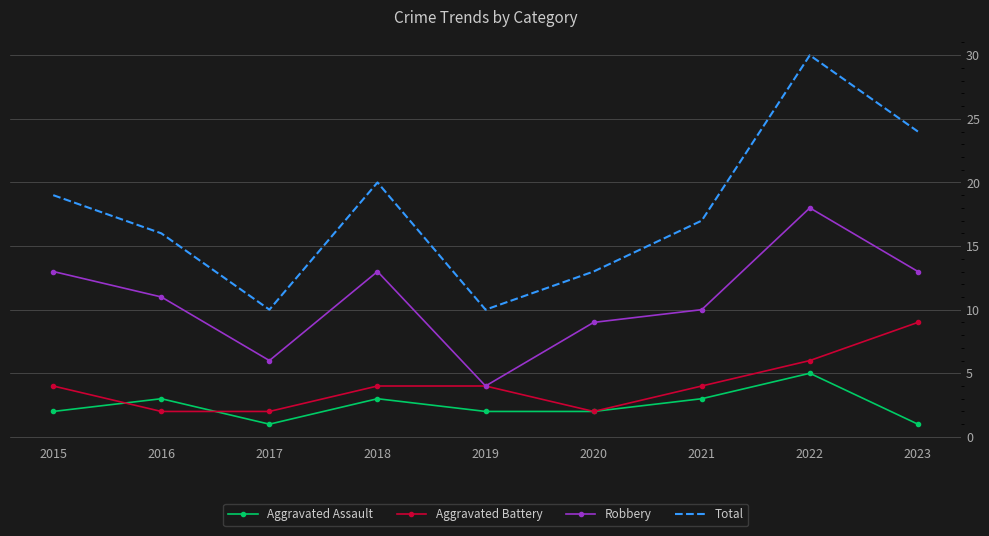

Which category has the highest value in the Robbery series?

2022